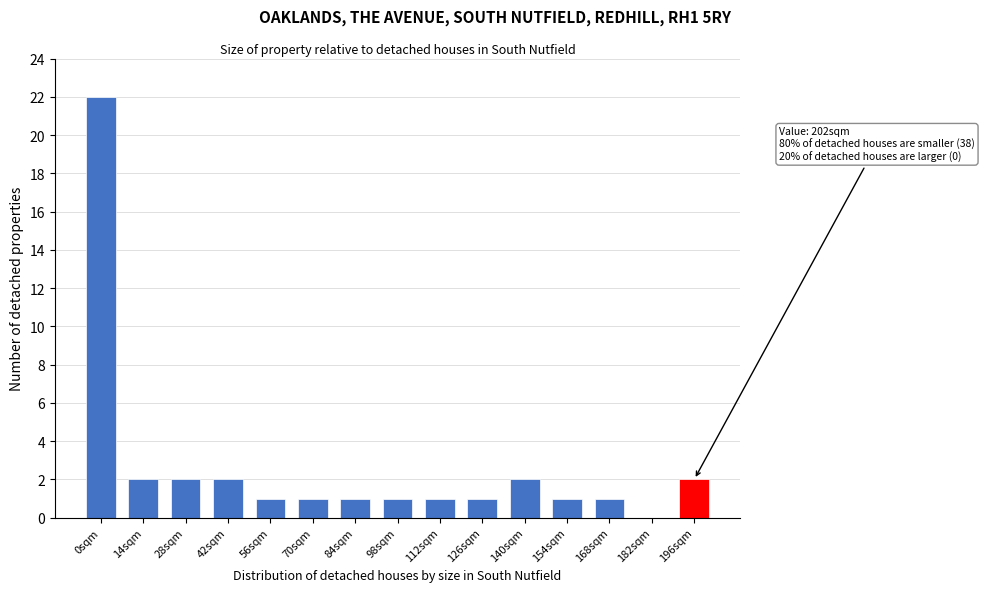

Reading left to right, extract all data points from this chart.

0sqm=22	14sqm=2	28sqm=2	42sqm=2	56sqm=1	70sqm=1	84sqm=1	98sqm=1	112sqm=1	126sqm=1	140sqm=2	154sqm=1	168sqm=1	182sqm=0	196sqm=2